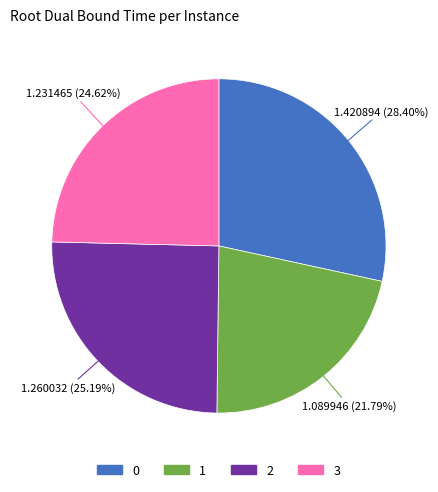

Approximately how many times larger is the value at 0 compared to 3?

1.2